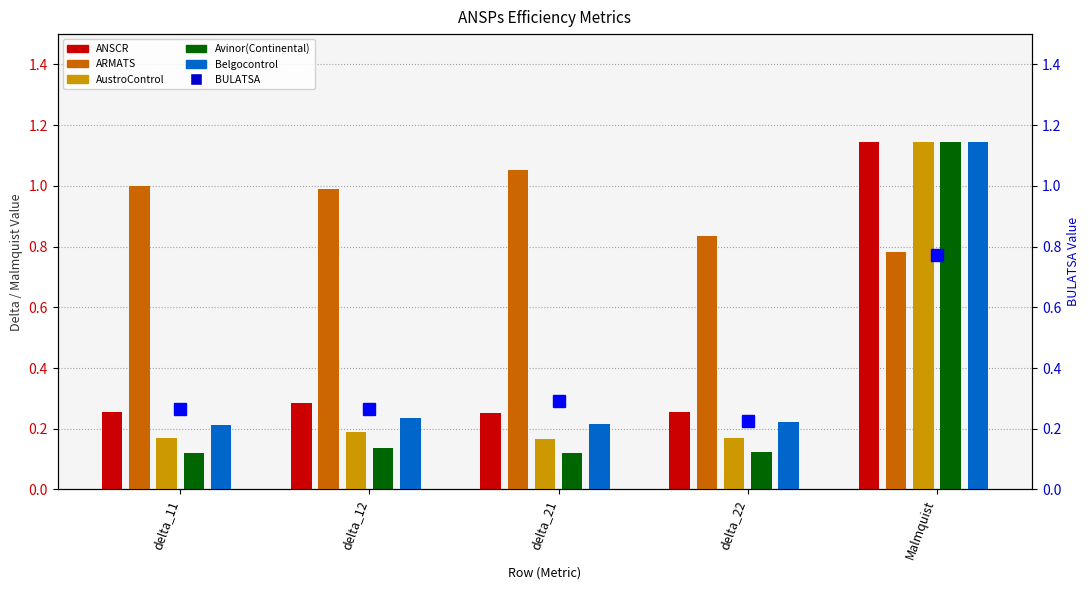

What is the label of the 3rd bar from the right?

delta_21